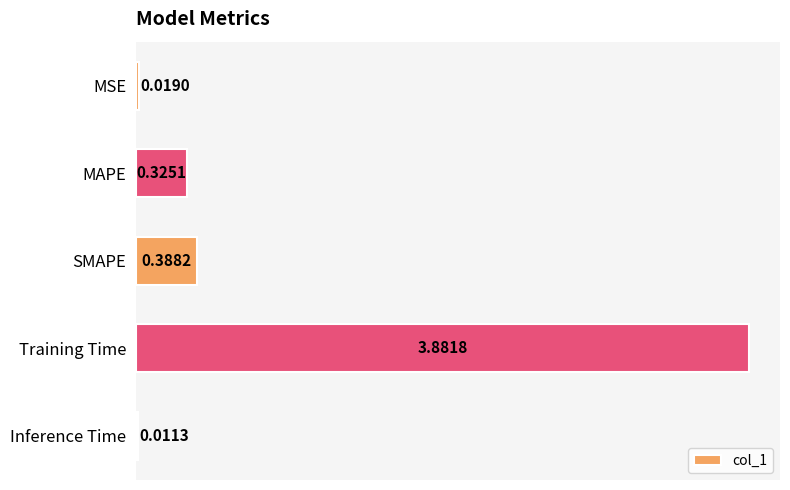

Between SMAPE and MAPE, which is larger?

SMAPE